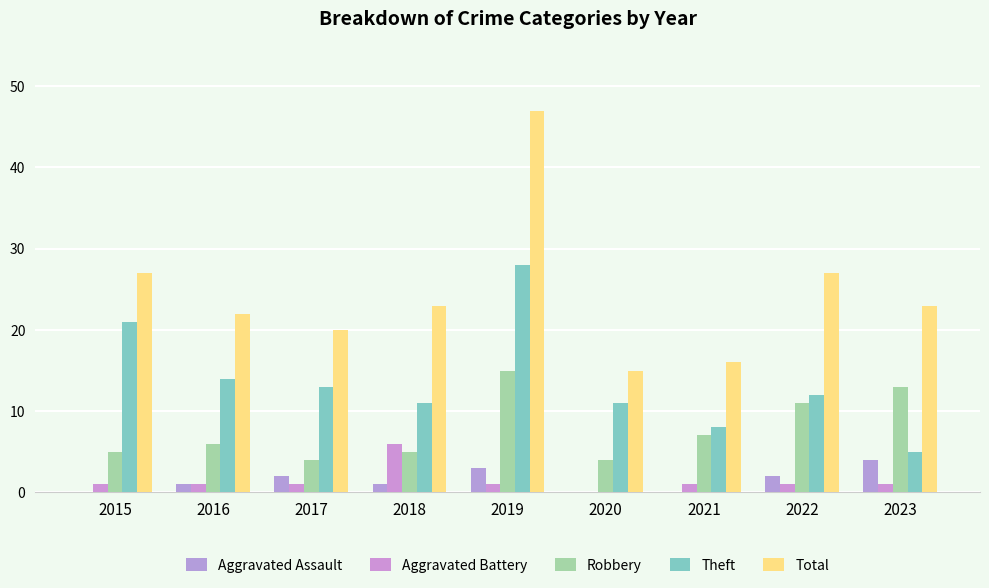

Which label corresponds to the largest value in the chart?

2019